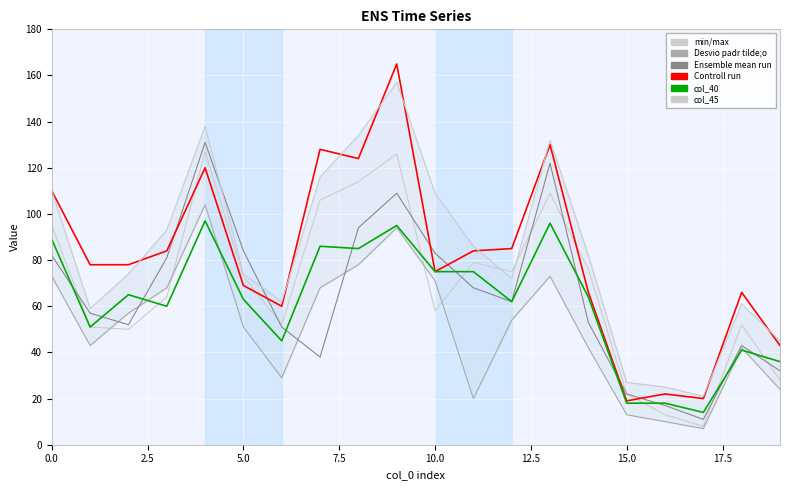

Which series has the largest total across all categories?

col_45